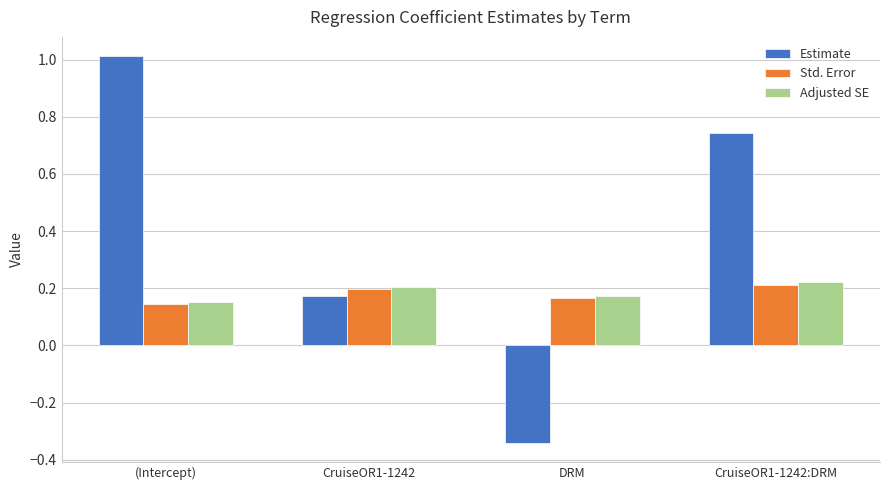

How many Std. Error values are between 0 and 1?

4